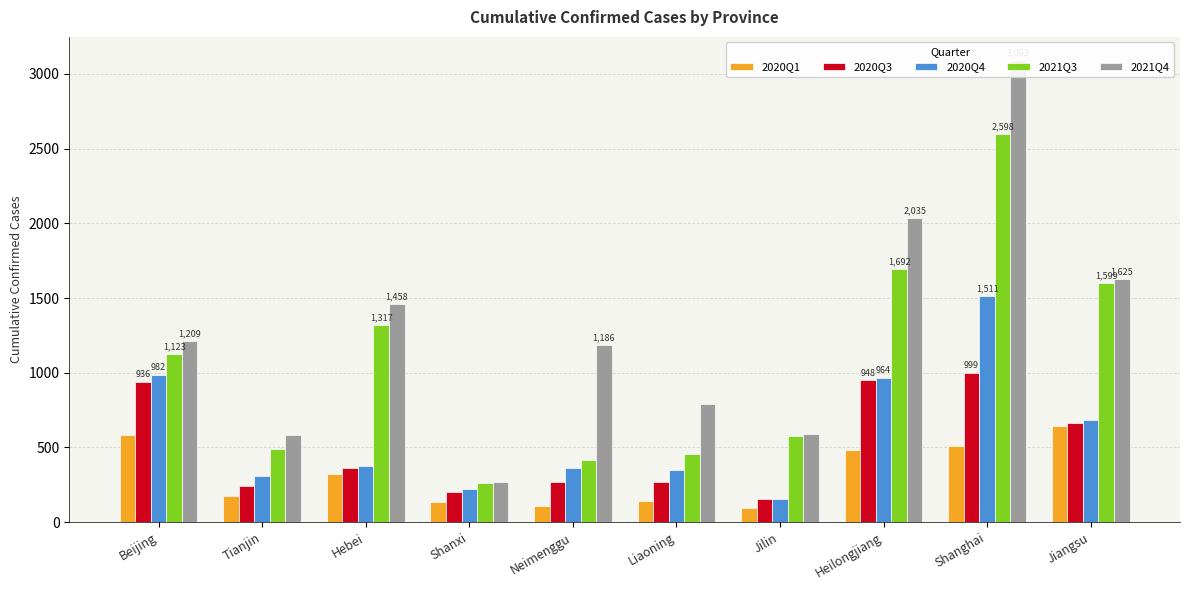

Between Jilin and Heilongjiang, which series saw the biggest shift?

2021Q4